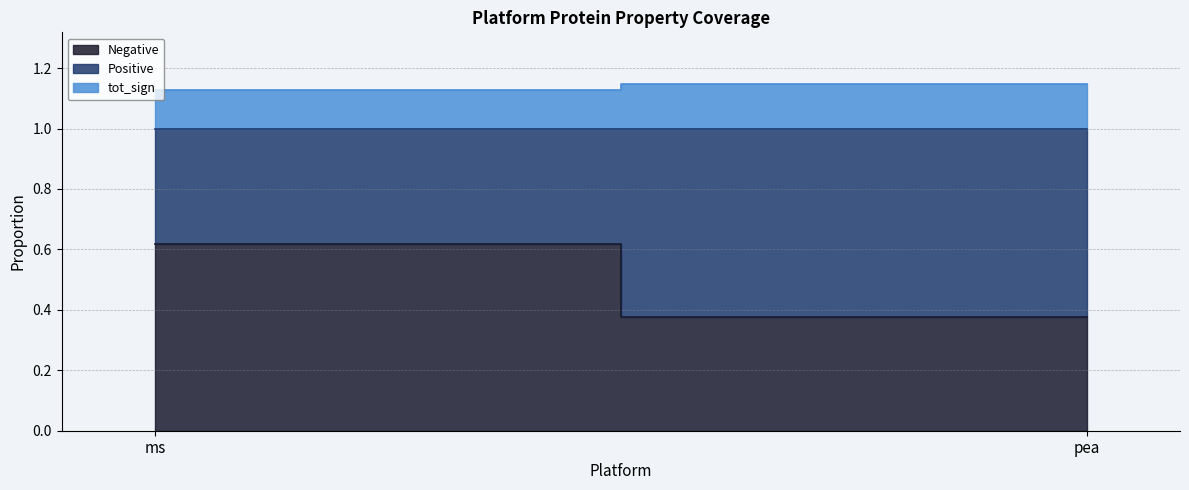

Reading left to right, what are all the values shown in this chart?

Negative: ms=0.6	pea=0.4
Positive: ms=0.4	pea=0.6
tot_sign: ms=0.1	pea=0.1